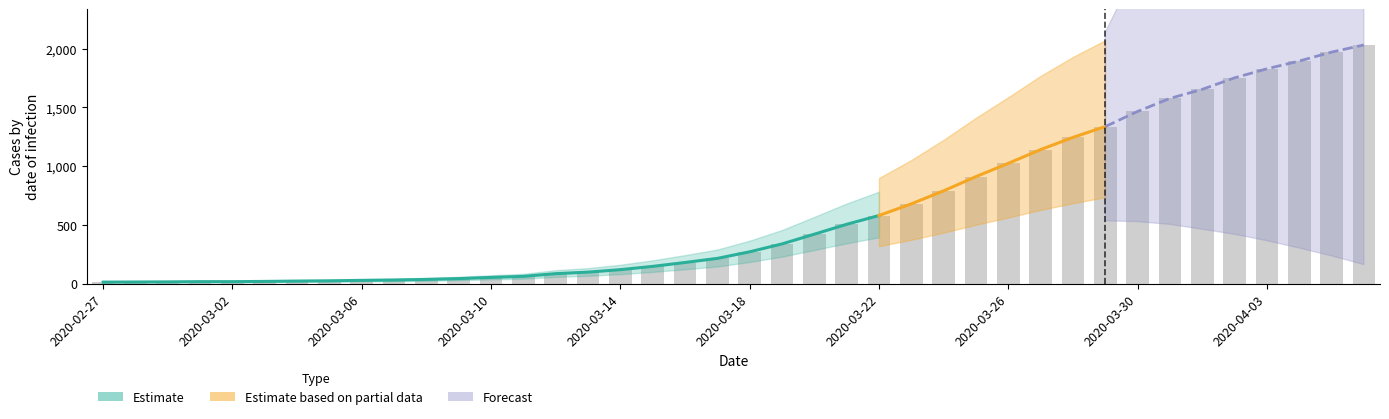

What is the sum of all values?

24656